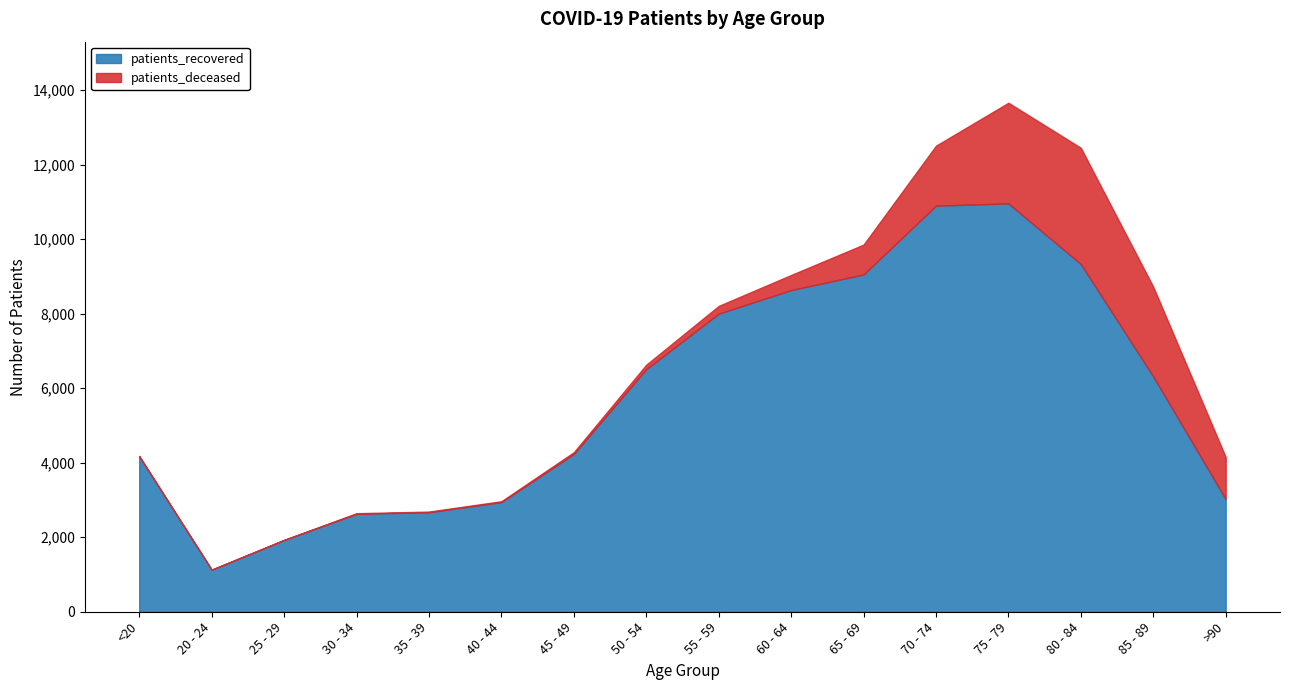

Where does the data first go above 6316?

50 - 54